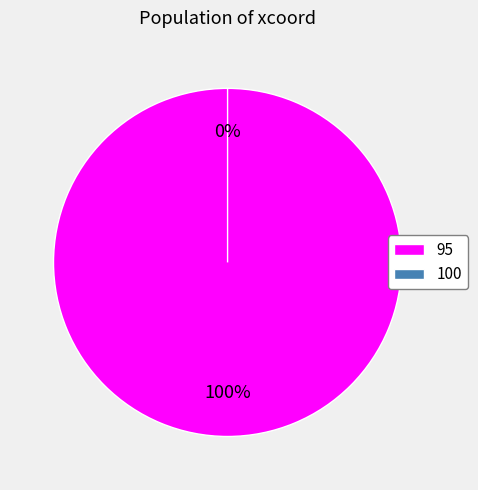

What is the smallest slice in the pie chart?

100